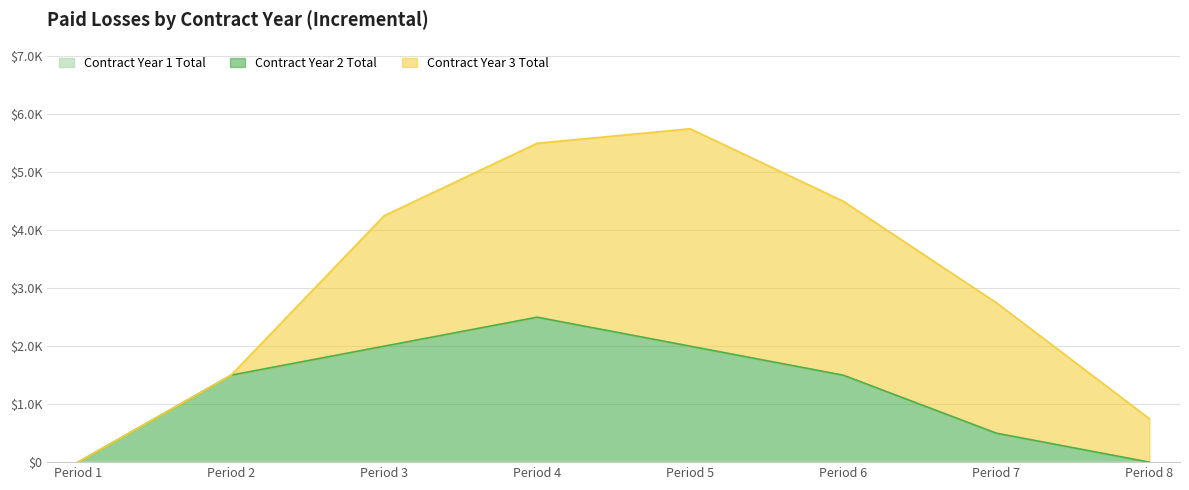

What are all the series names shown in the legend?

Contract Year 1 Total, Contract Year 2 Total, Contract Year 3 Total